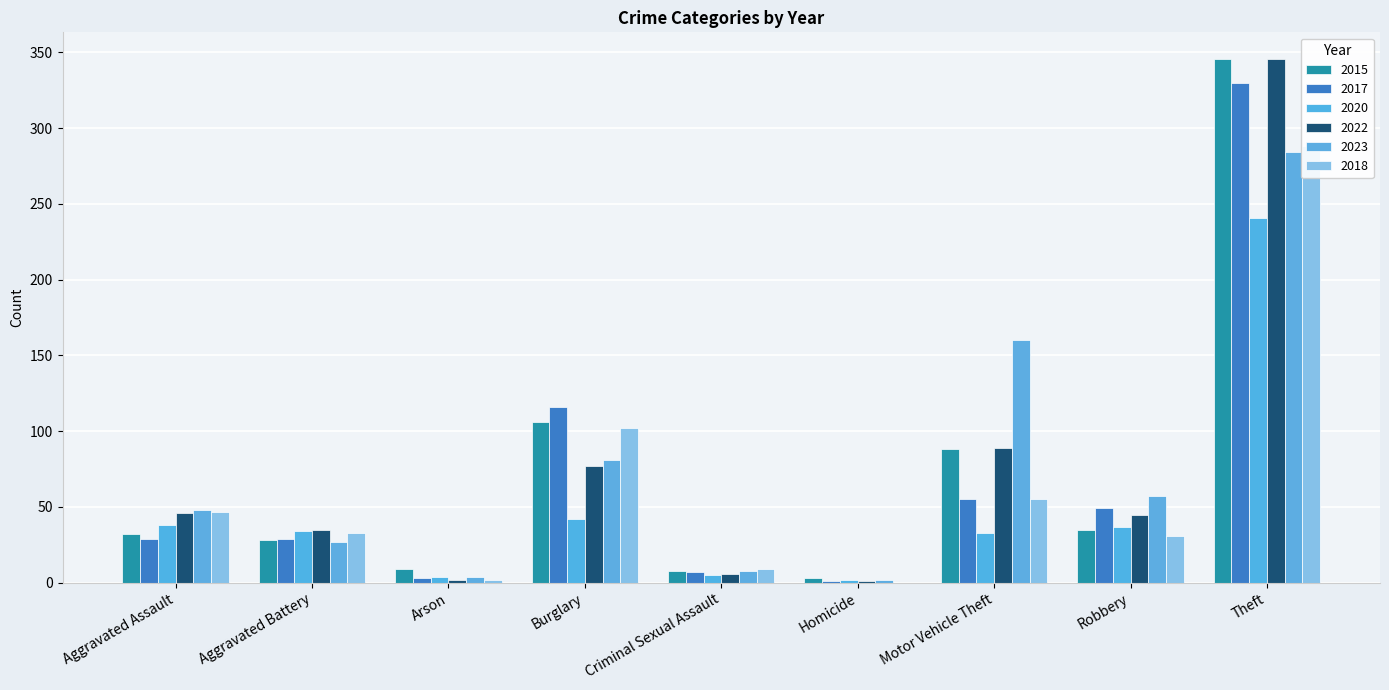

What is the total value across all series at Homicide?

9